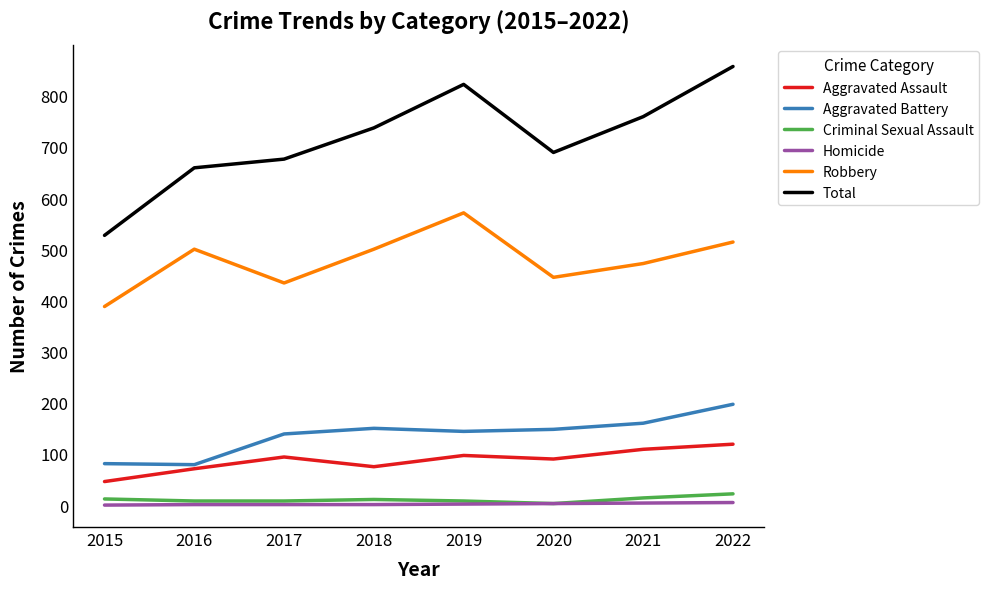

What is the minimum value for Criminal Sexual Assault?

3